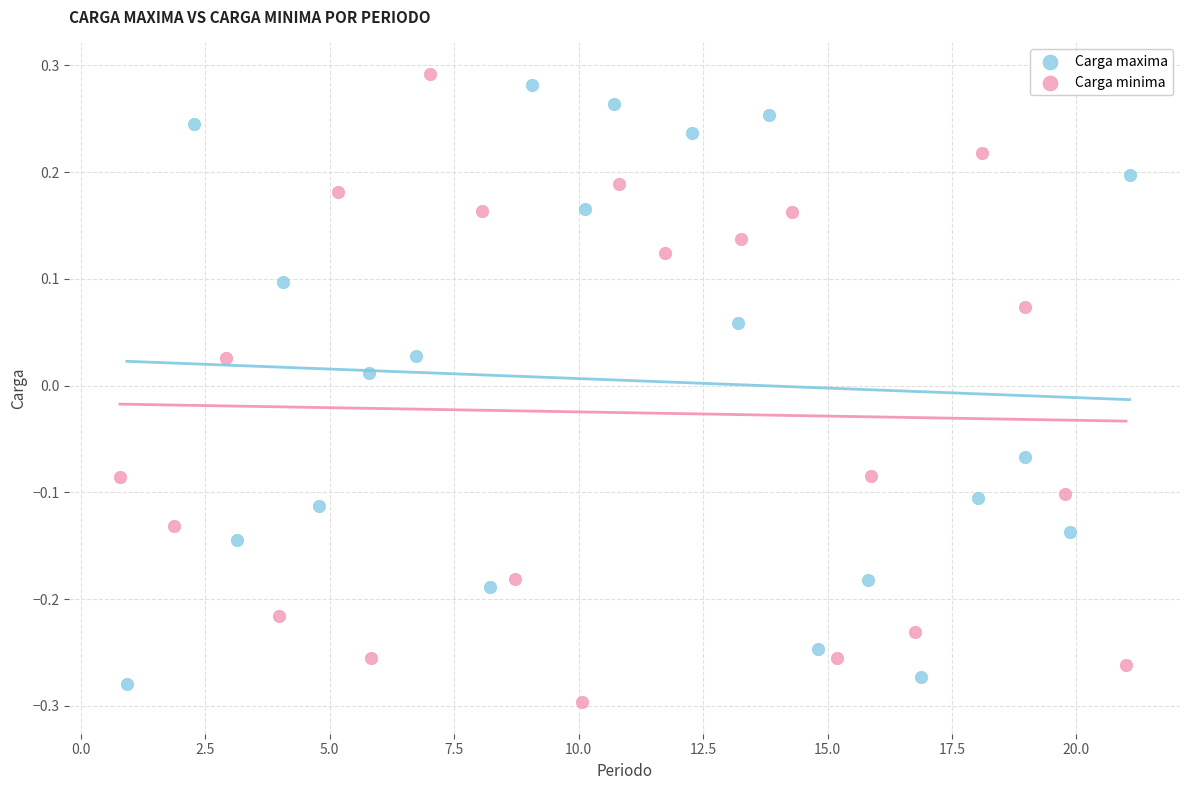

What are all the series names shown in the legend?

Carga maxima, Carga minima